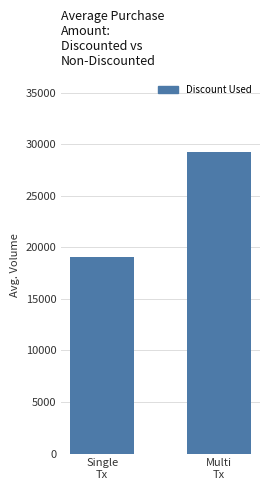

Reading right to left, what are all the values shown in this chart?

29272.7	19083.3